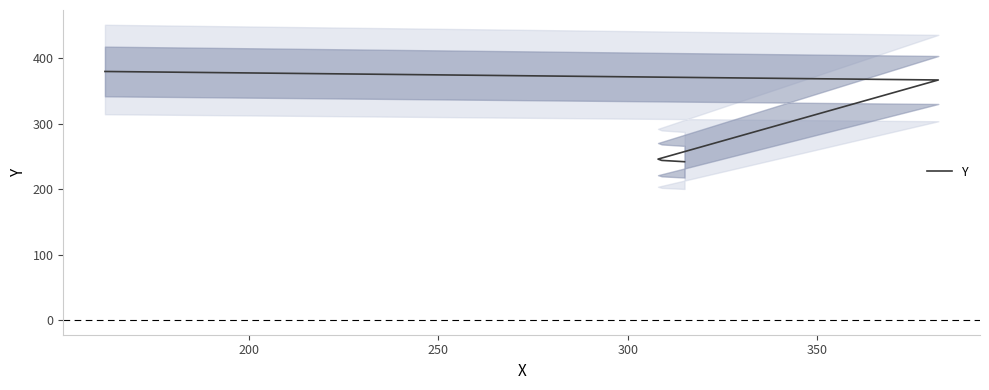

True or false: the data shows 126 at 250.

False